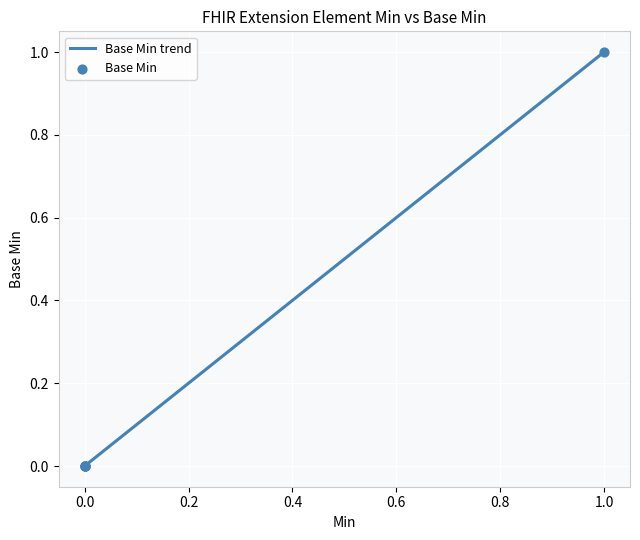

How many lines are shown in the chart?

1